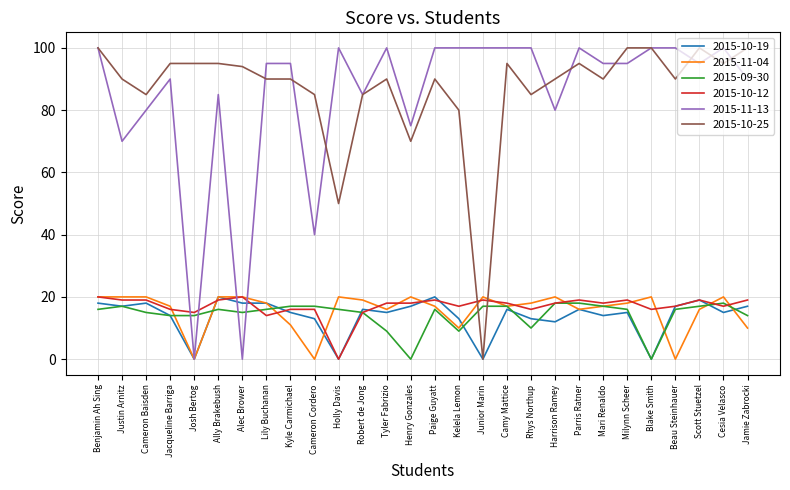

What is the average value of the 2015-10-25 series?

87